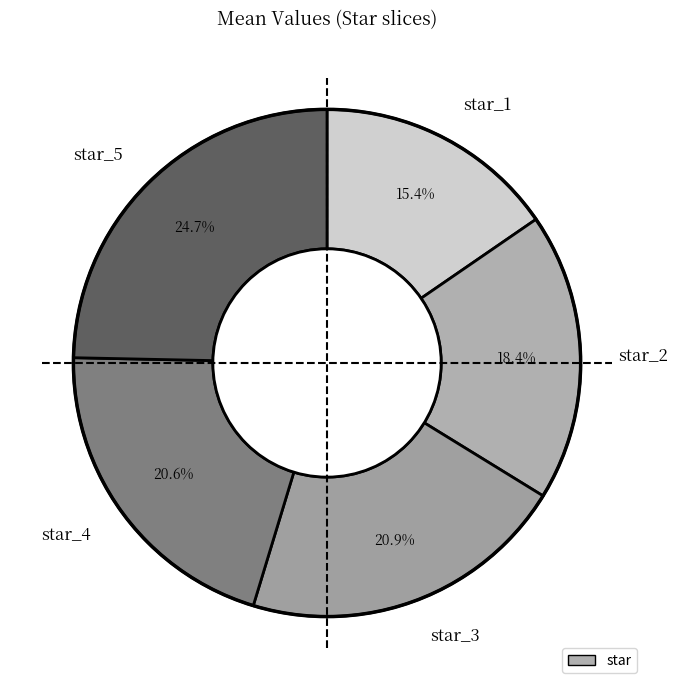

Does star_4 account for over 50% of the chart?

No